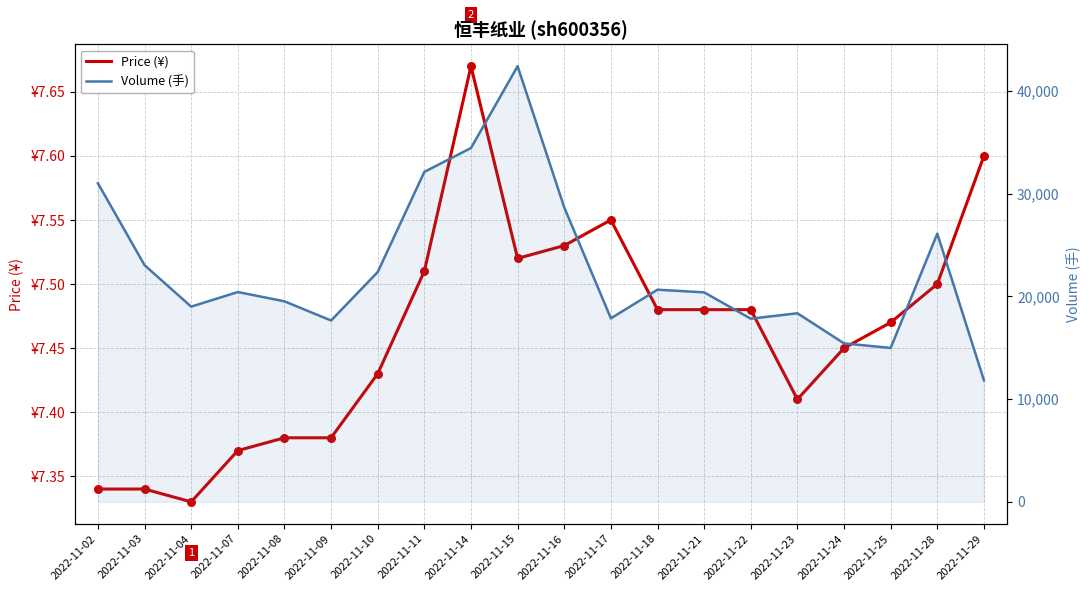

Which series has the largest Y range (max minus min)?

Volume (手)